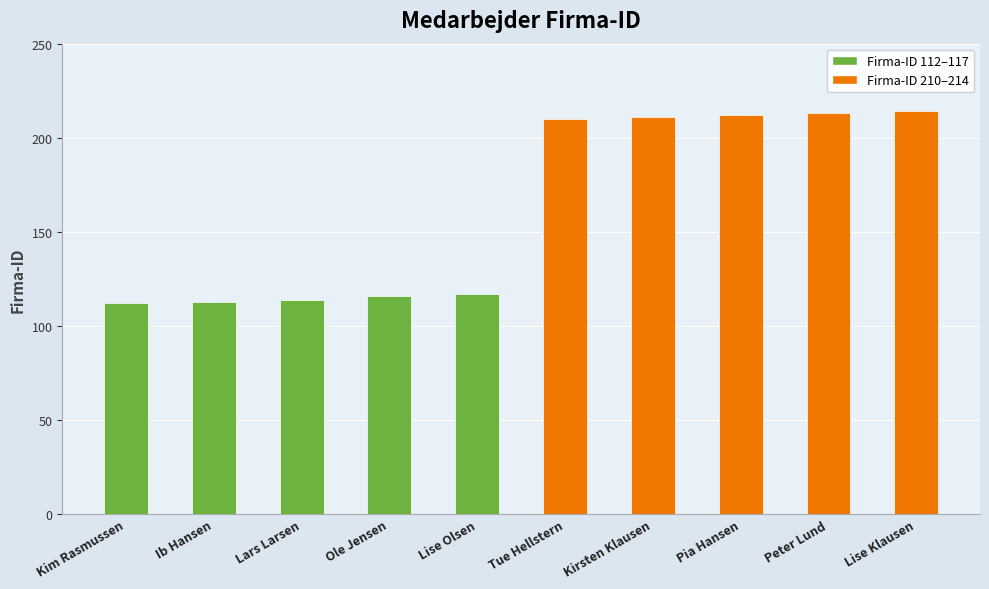

What is the sum of all values?

1632